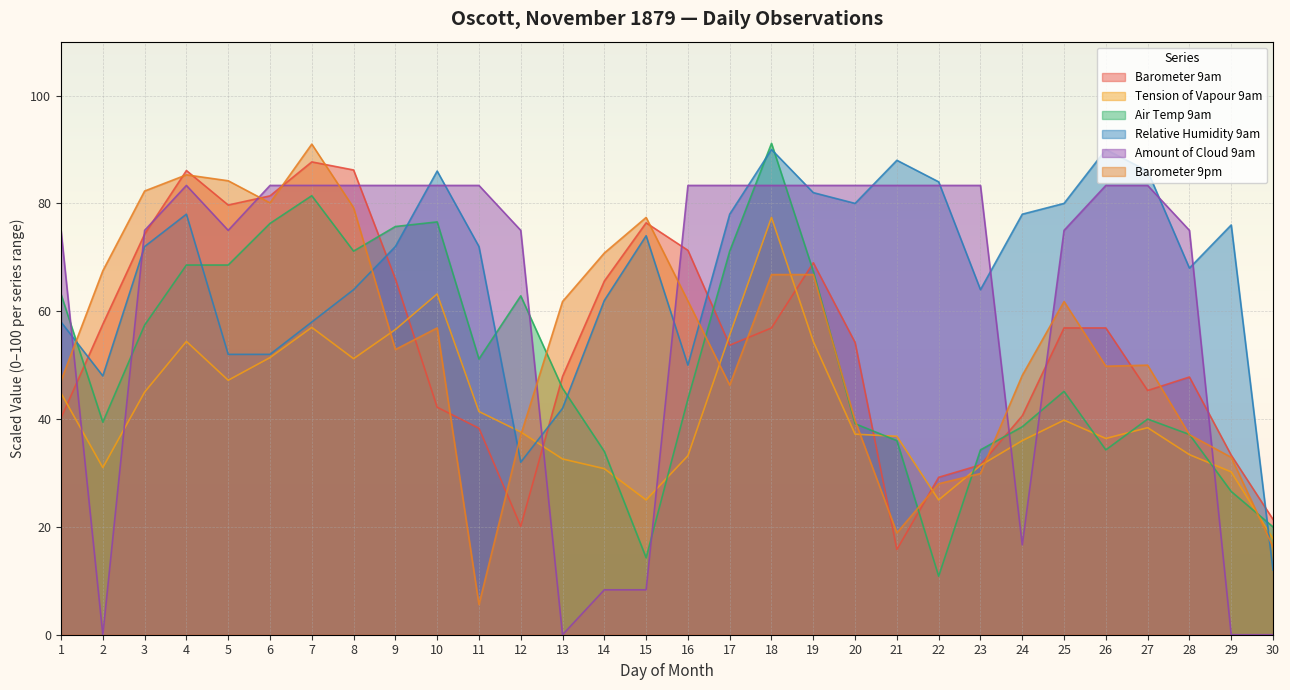

Between 29 and 24, which is larger?

24